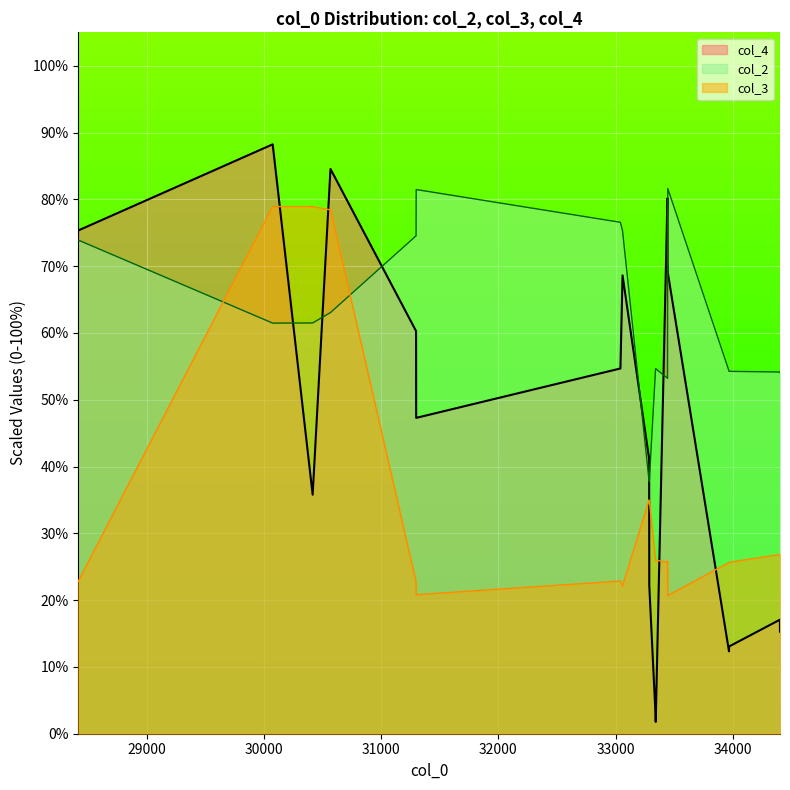

Is the value of col_3 at 33342 greater than the value of col_4 at 33342?

Yes